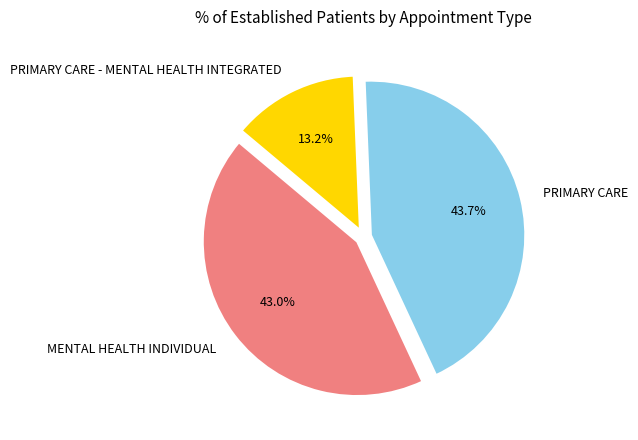

How much of the chart is everything except PRIMARY CARE - MENTAL HEALTH INTEGRATED?

86.8%